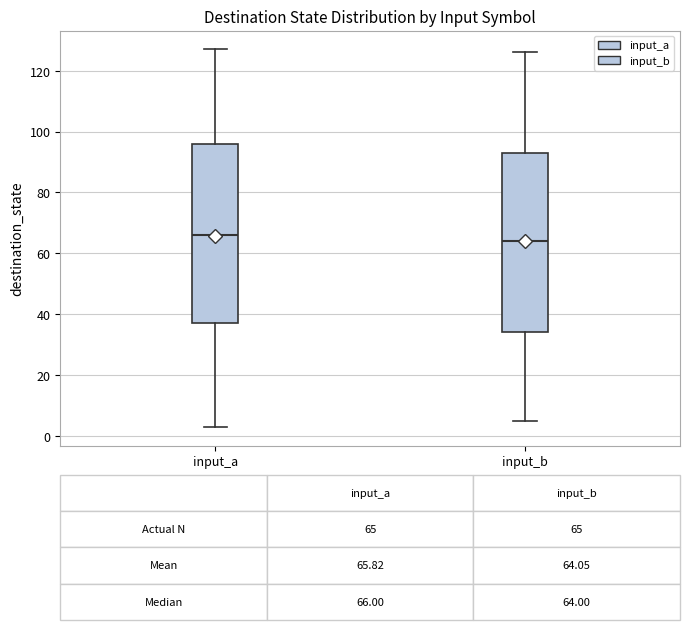

Which box's median line is the lowest?

input_b